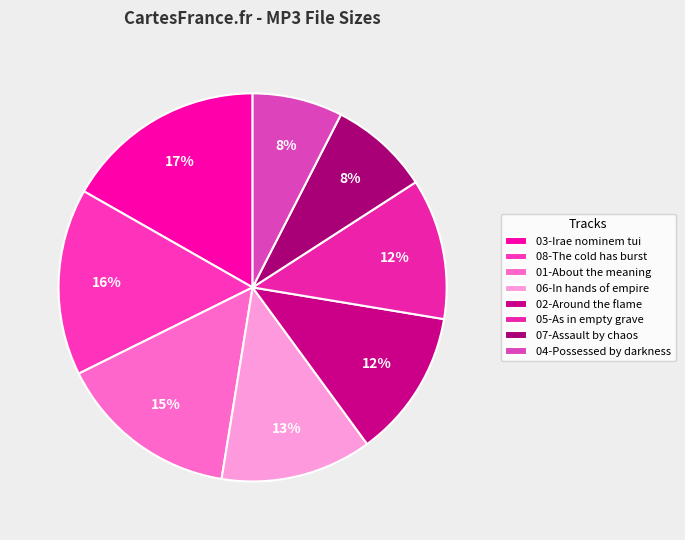

How many slices are in this pie chart?

8